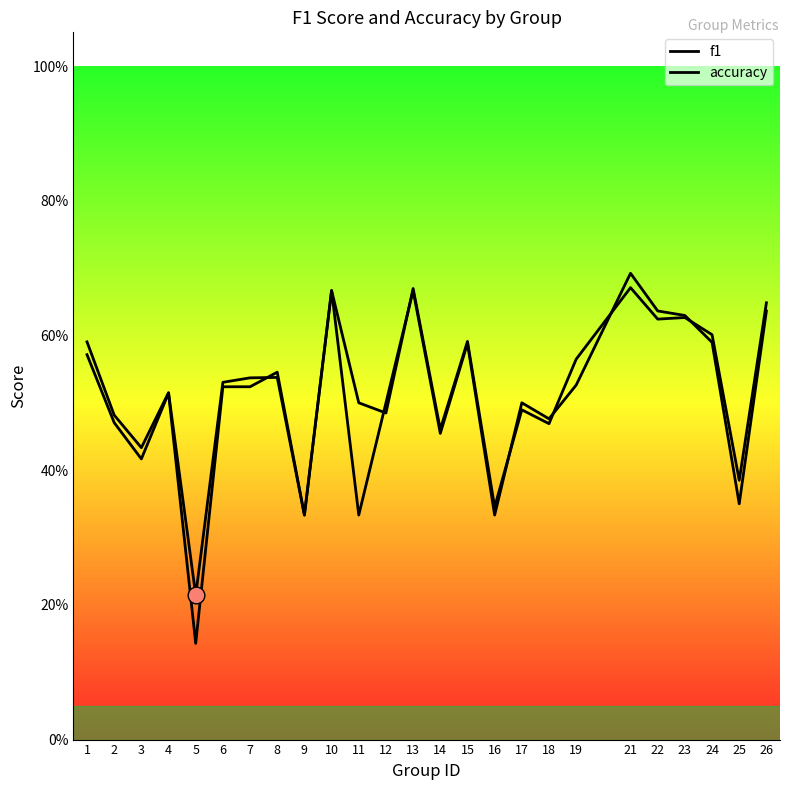

Count the number of categories in the chart.

25